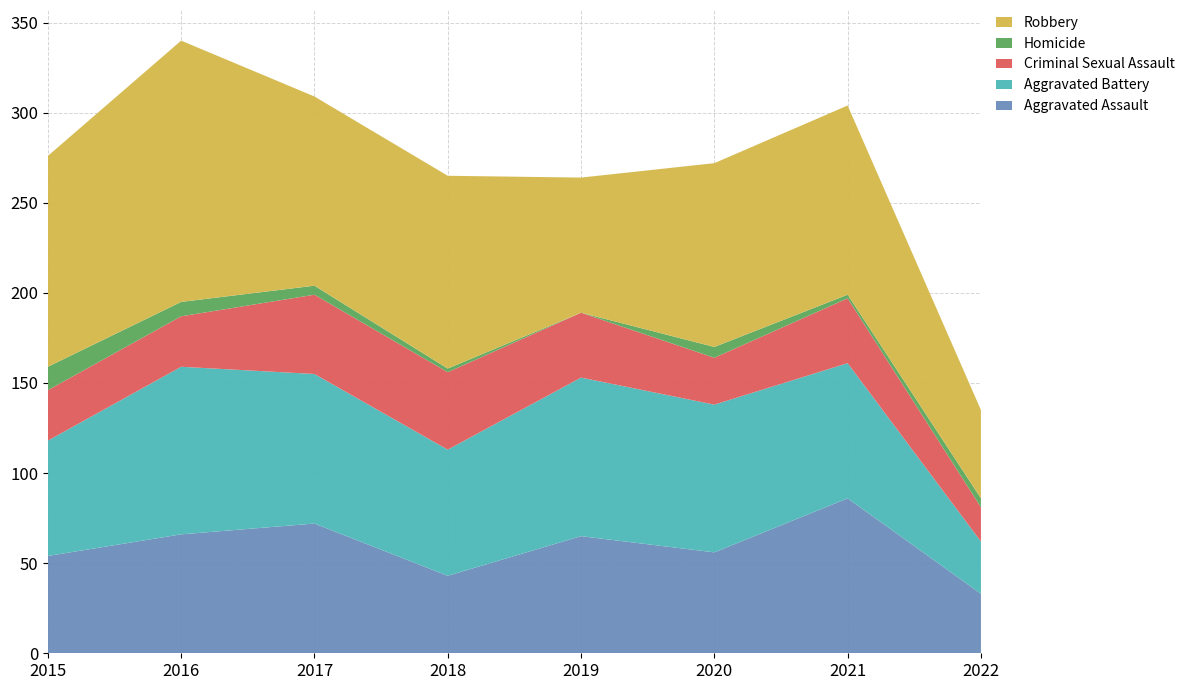

Reading left to right, list all the values displayed in this chart.

Aggravated Assault: 2015=54	2016=66	2017=72	2018=43	2019=65	2020=56	2021=86	2022=33
Aggravated Battery: 2015=64	2016=93	2017=83	2018=70	2019=88	2020=82	2021=75	2022=29
Criminal Sexual Assault: 2015=28	2016=28	2017=44	2018=43	2019=36	2020=26	2021=36	2022=19
Homicide: 2015=13	2016=8	2017=5	2018=2	2019=0	2020=6	2021=2	2022=5
Robbery: 2015=117	2016=145	2017=105	2018=107	2019=75	2020=102	2021=105	2022=49